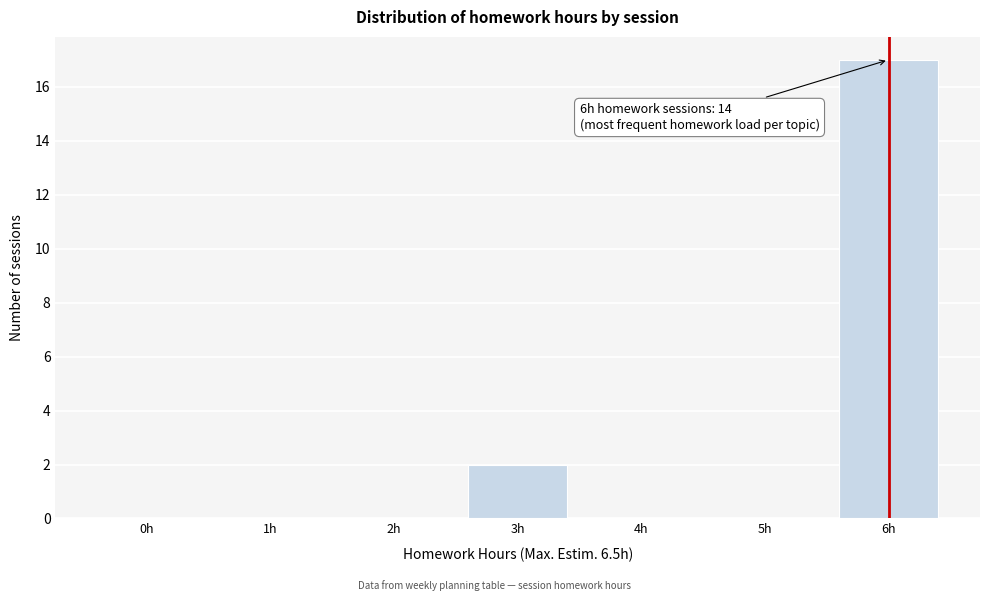

Reading left to right, what are all the values shown in this chart?

0h=0	1h=0	2h=0	3h=2	4h=0	5h=0	6h=17